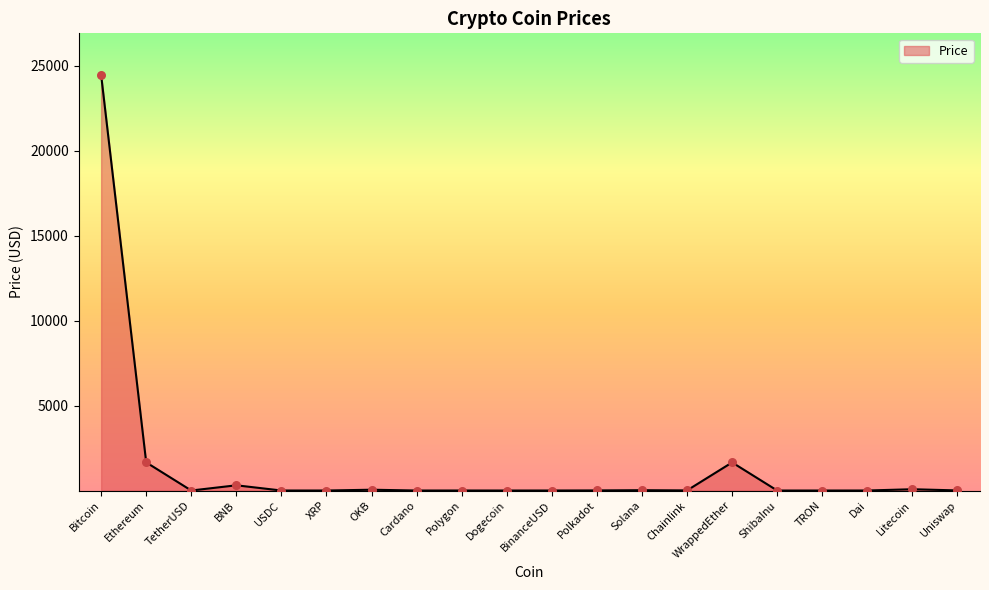

What is the change in value from WrappedEther to TRON?

-1654.3